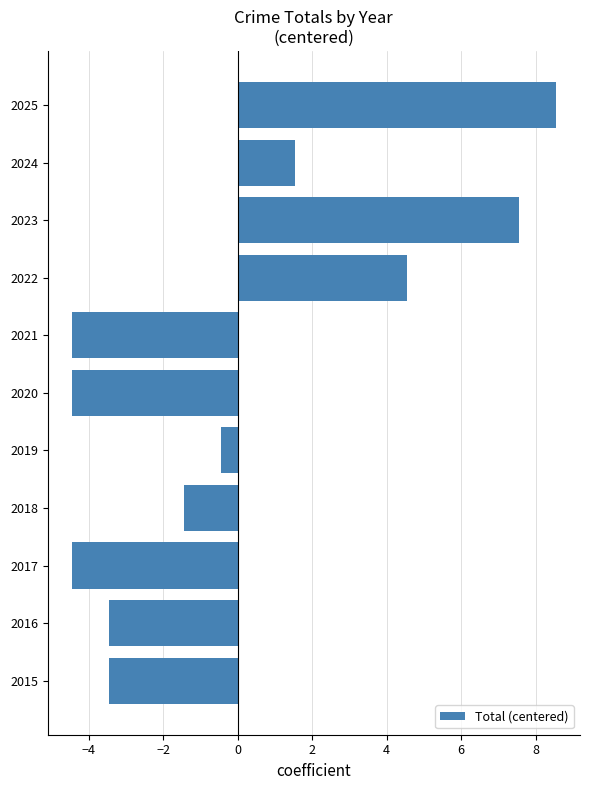

Reading top to bottom, list all the values displayed in this chart.

8.5	1.5	7.5	4.5	-4.5	-4.5	-0.5	-1.5	-4.5	-3.5	-3.5